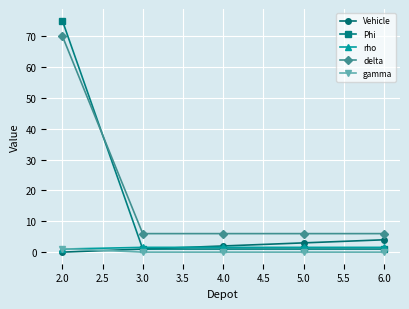

What are all the series names shown in the legend?

Vehicle, Phi, rho, delta, gamma